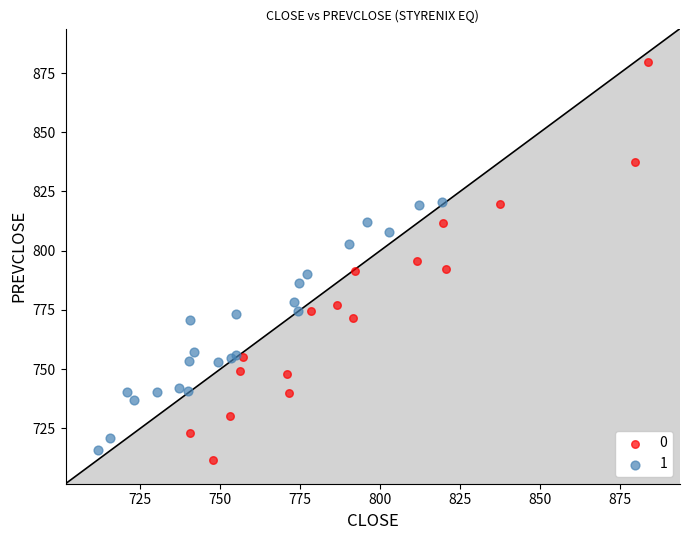

What are all the series names shown in the legend?

0, 1